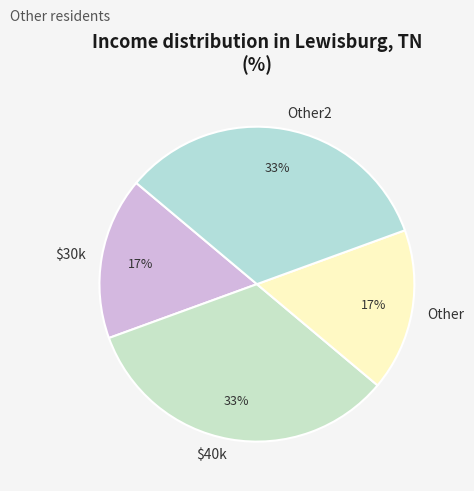

Is it true that Other is 4% of the pie?

False